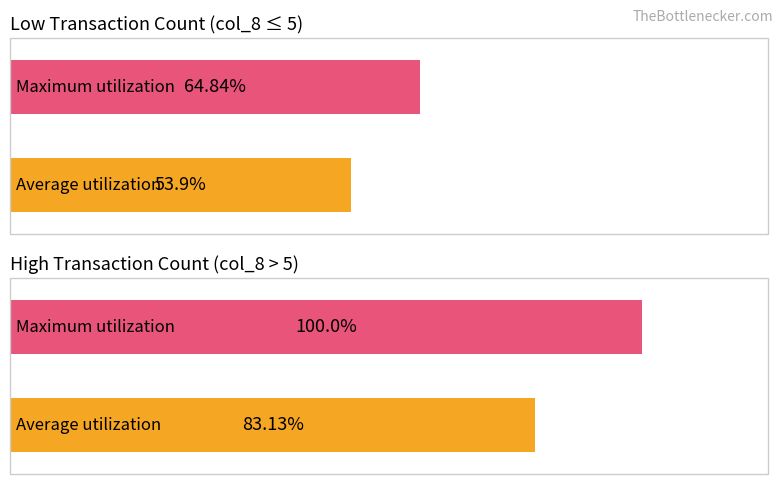

What are all the series names shown in the legend?

Average utilization, Maximum utilization